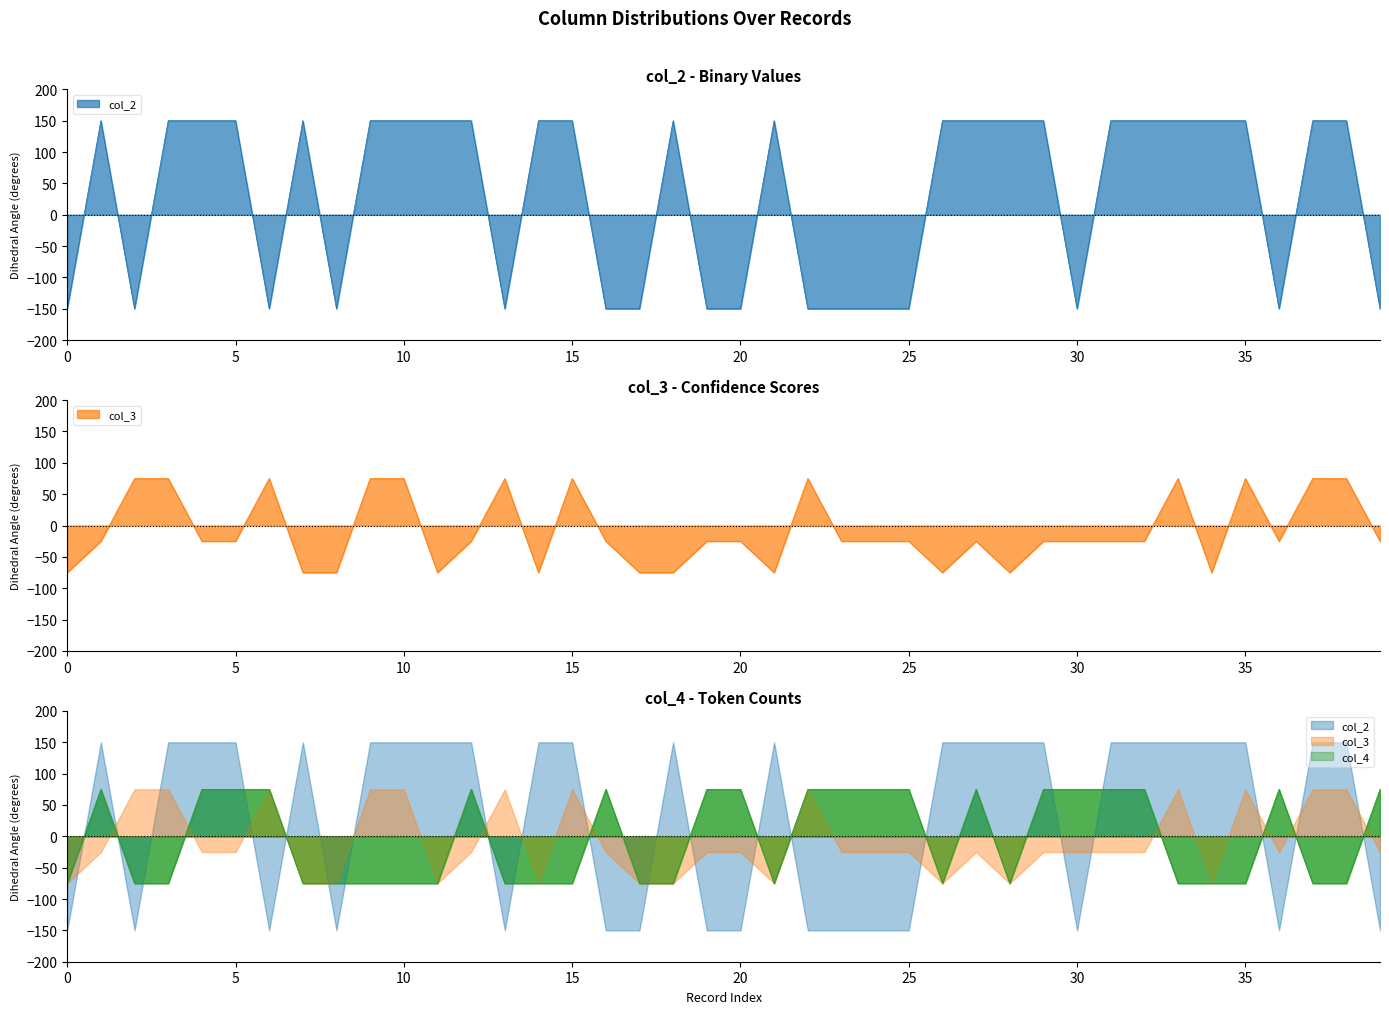

In col_2, how many points are lower than both neighbors (excluding endpoints)?

6